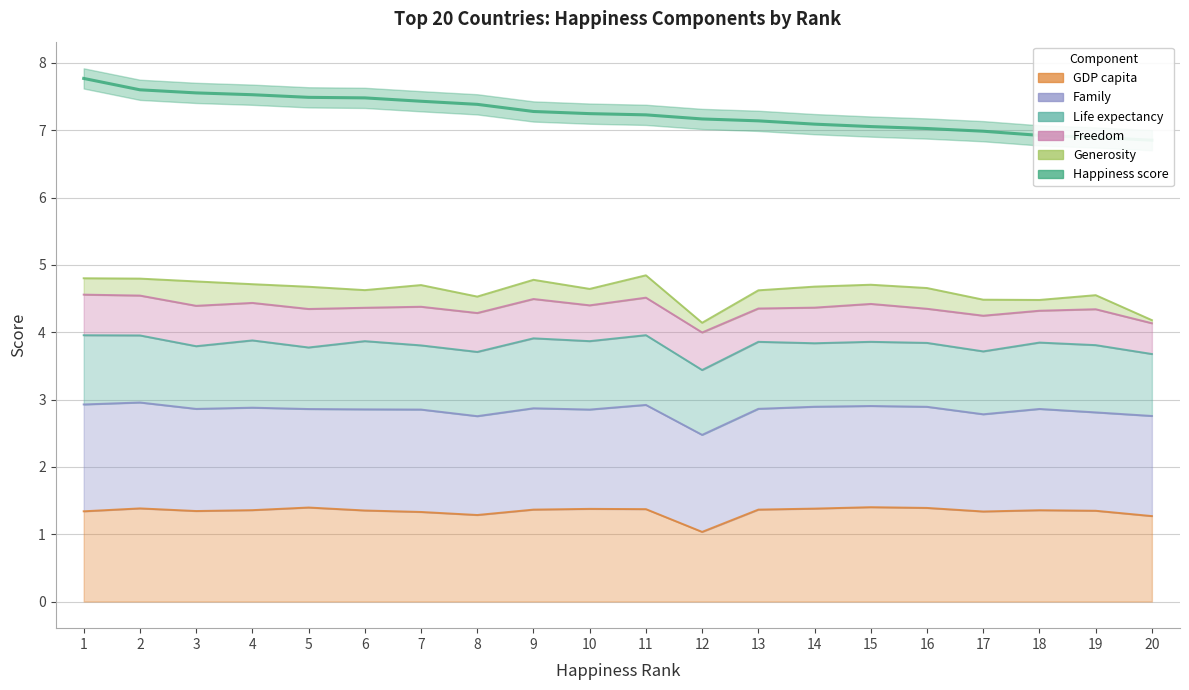

What is the sum of all values?

145.1